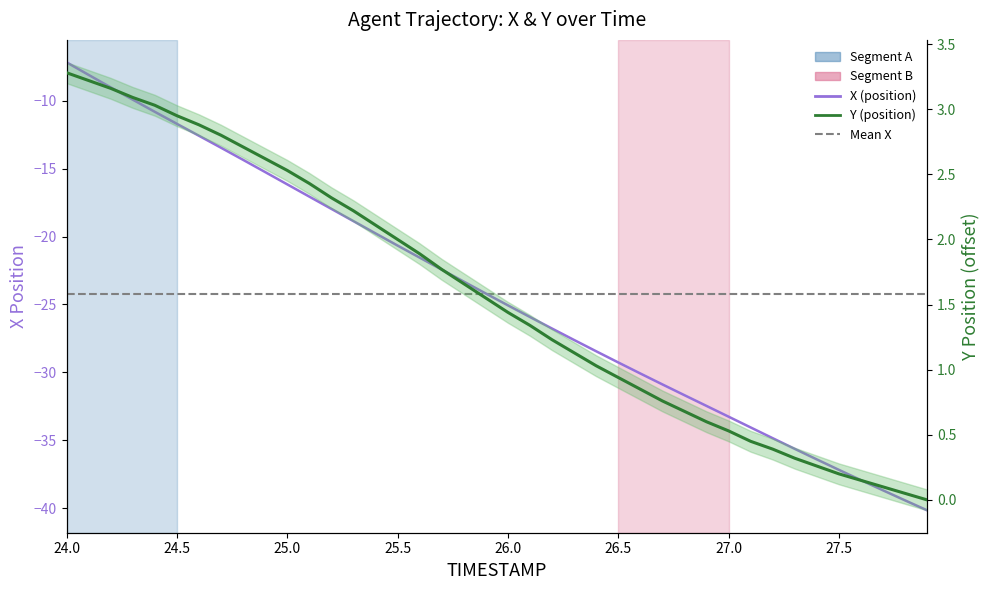

Does the chart have visible grid lines?

No